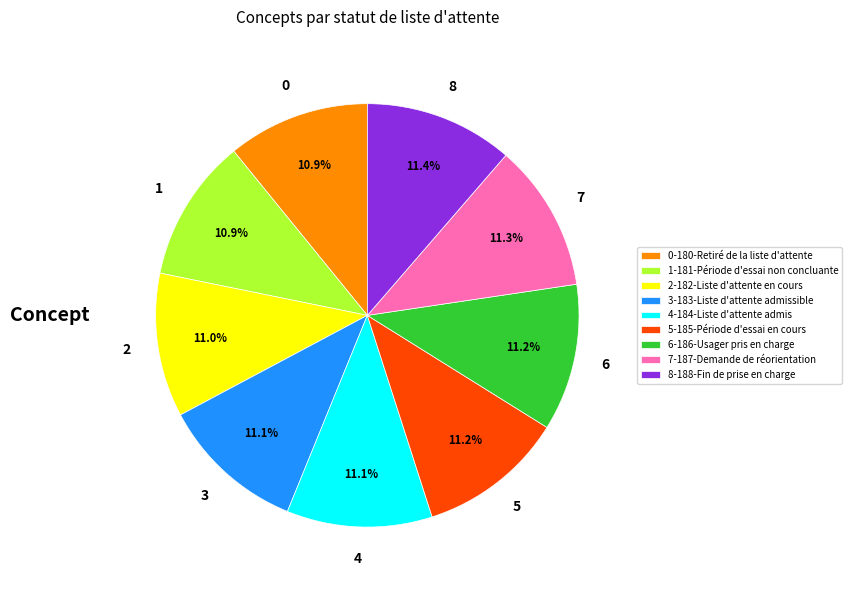

To the nearest percent, what is the average slice percentage?

11%